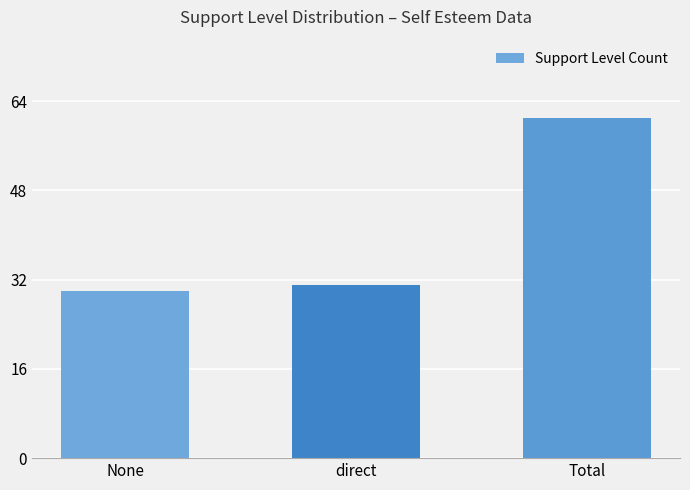

Rank the categories by value from lowest to highest.

None, direct, Total